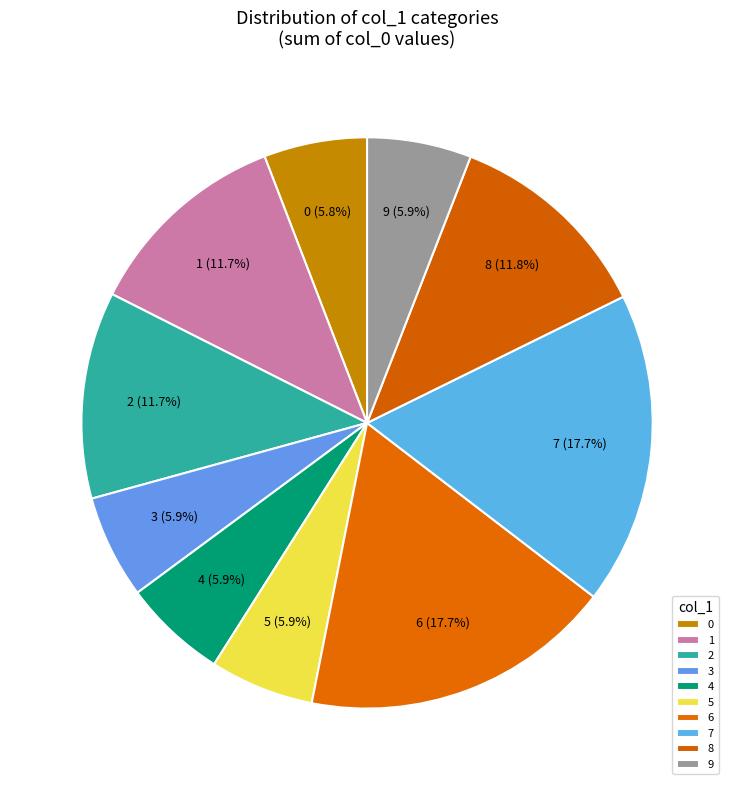

What is the total percentage of 0 and 3?

11.7%